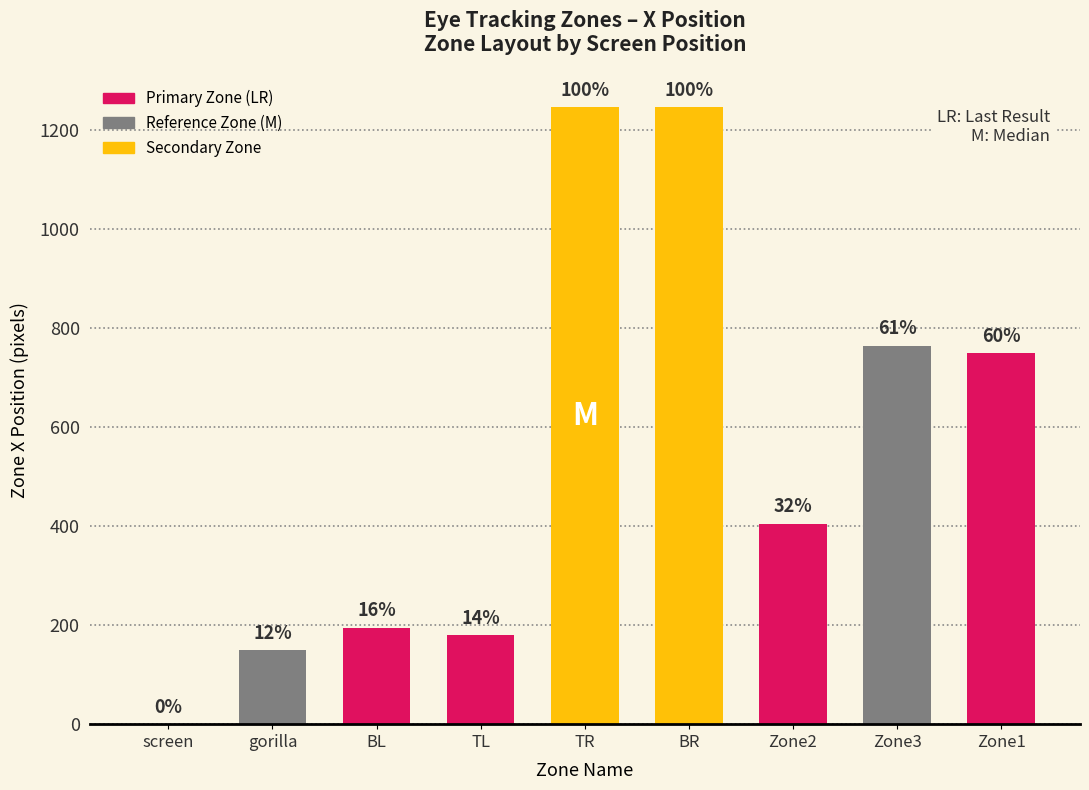

Reading left to right, extract all data points from this chart.

0.0	149.3	194.3	179.3	1245.3	1245.3	404.3	764.3	749.3